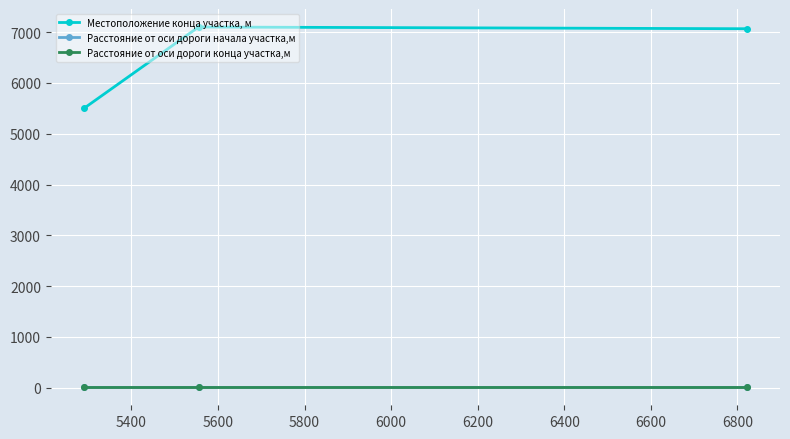

Is this an area chart (filled region under the line)?

No